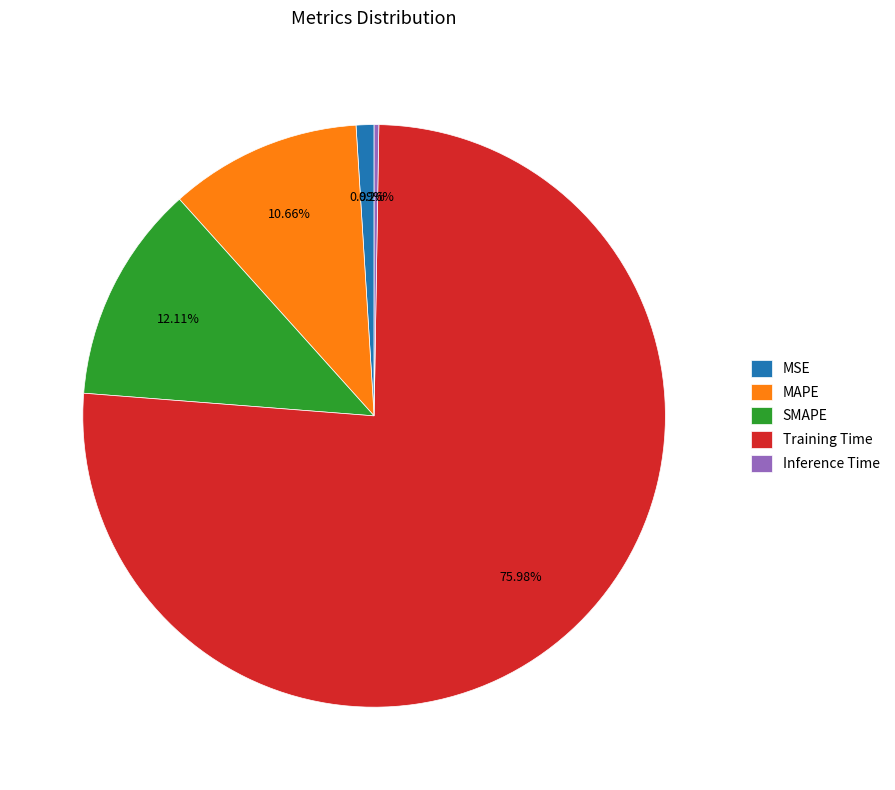

Does Training Time account for over 50% of the chart?

Yes